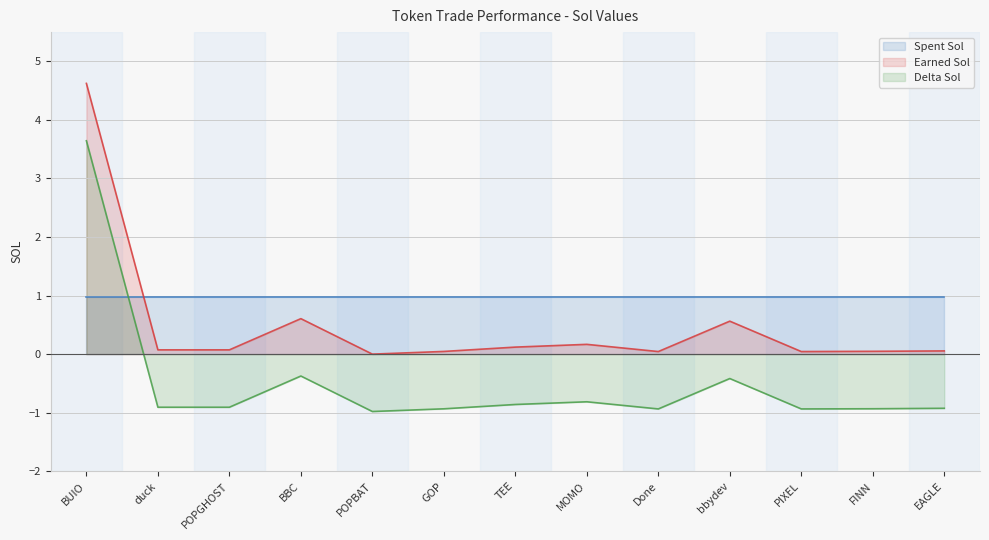

Between FINN and EAGLE, which is larger?

EAGLE